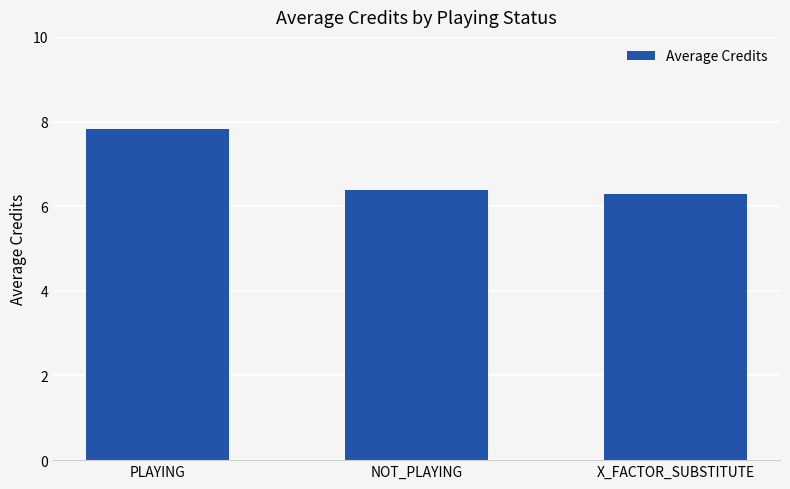

What is the change in value from NOT_PLAYING to X_FACTOR_SUBSTITUTE?

-0.1